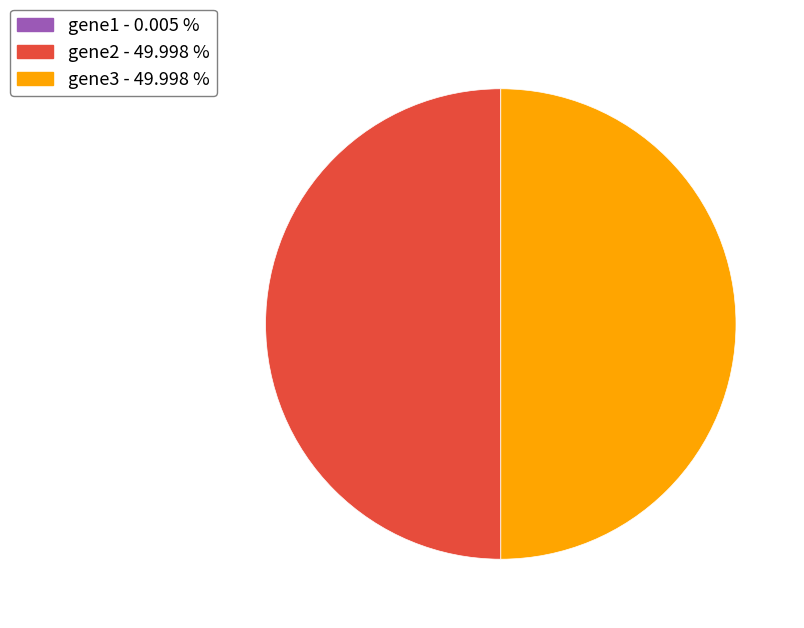

To the nearest percent, what portion does gene2 represent?

50%